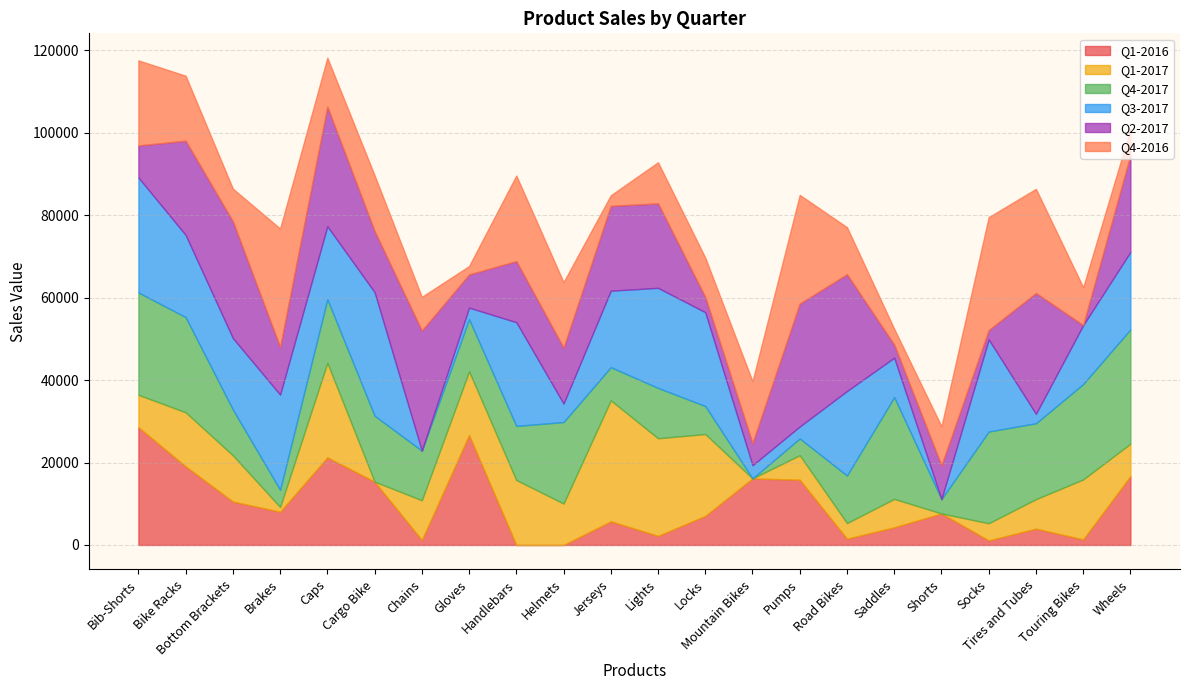

How many lines are shown in the chart?

6